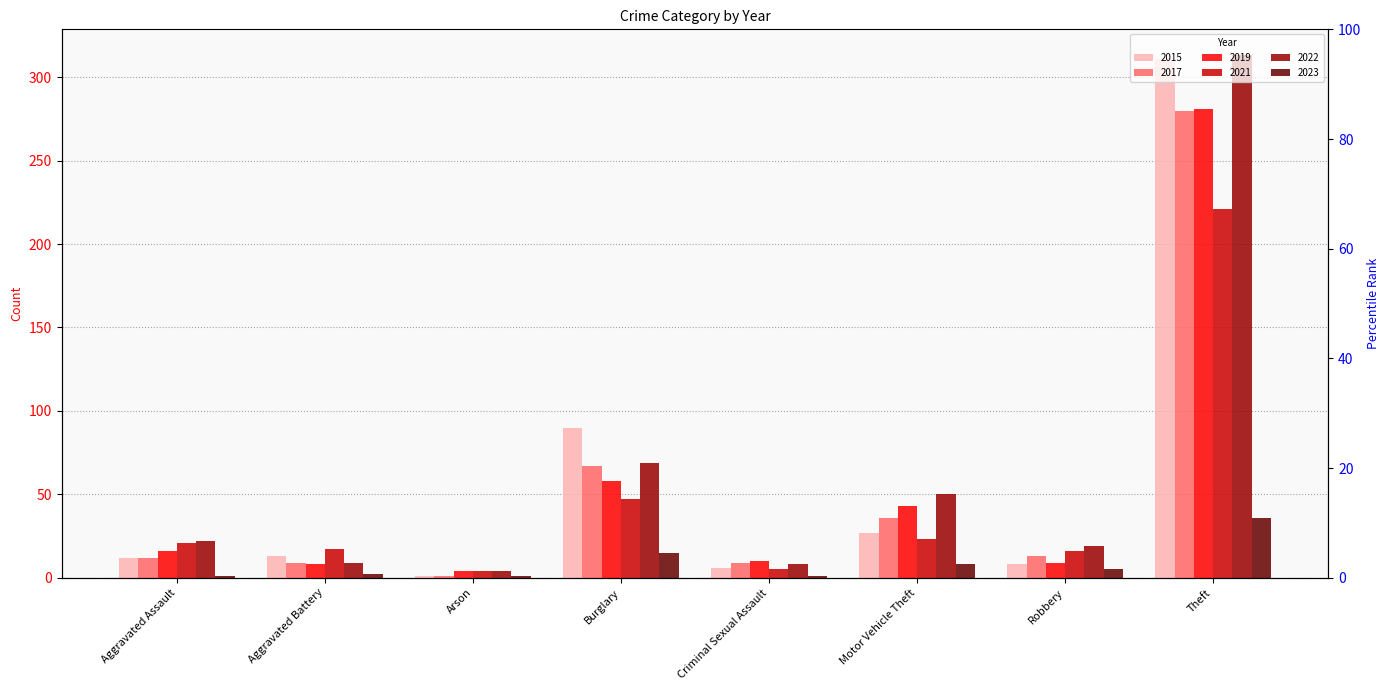

What is the smallest value displayed?

1